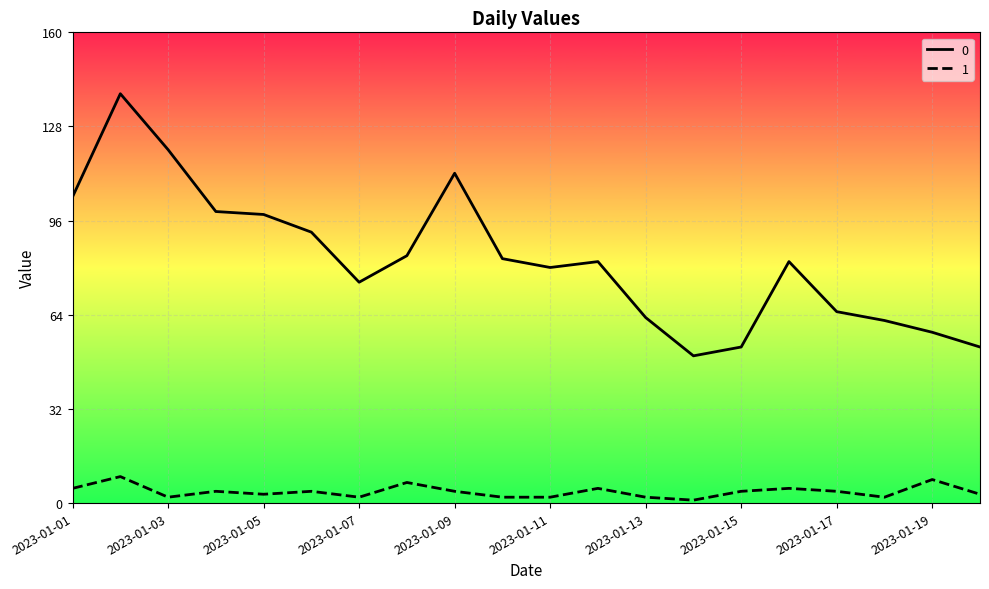

How many values in the 0 series exceed 82?

9